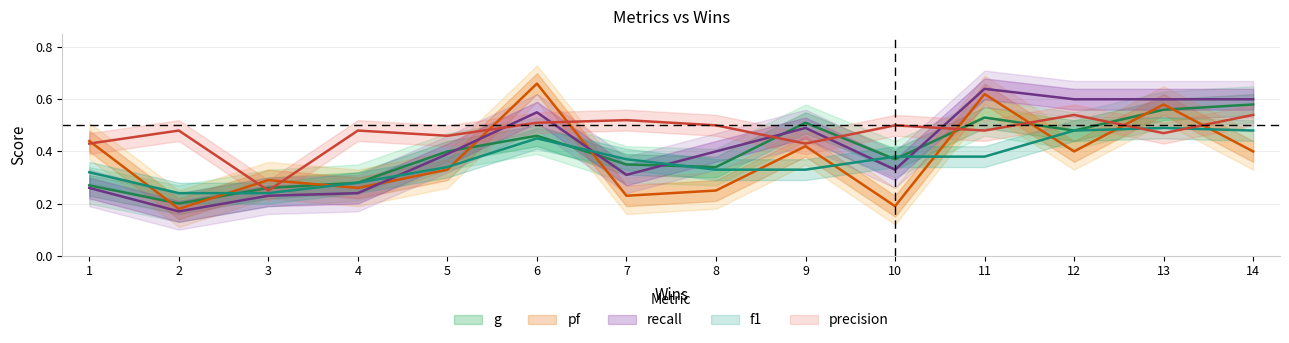

The pf series shows 0.4 at 6. True or false?

False